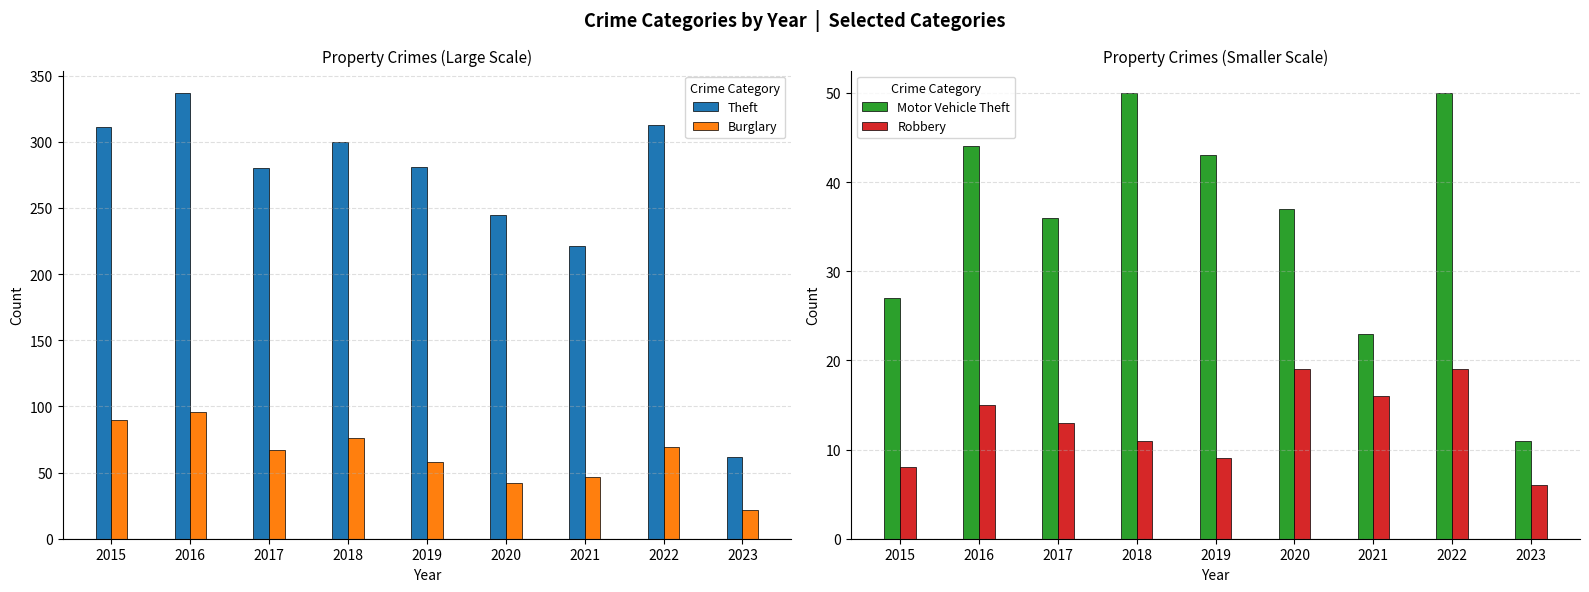

What is the maximum value shown in the chart?

337